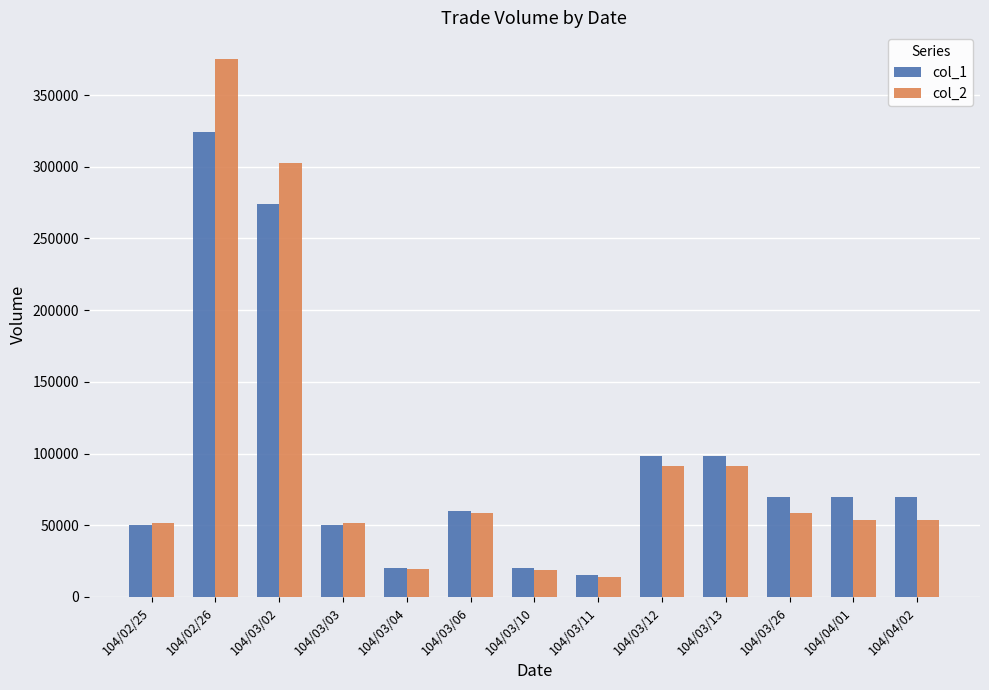

What is the total value across all series at 104/02/26?

698980